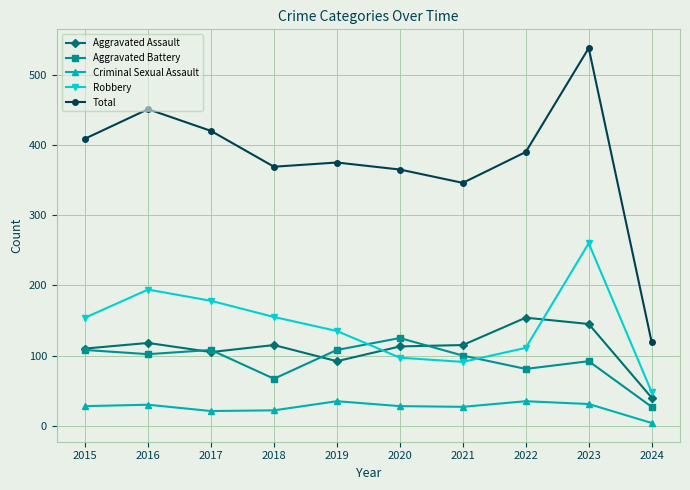

At how many categories does at least one series exceed 81?

10